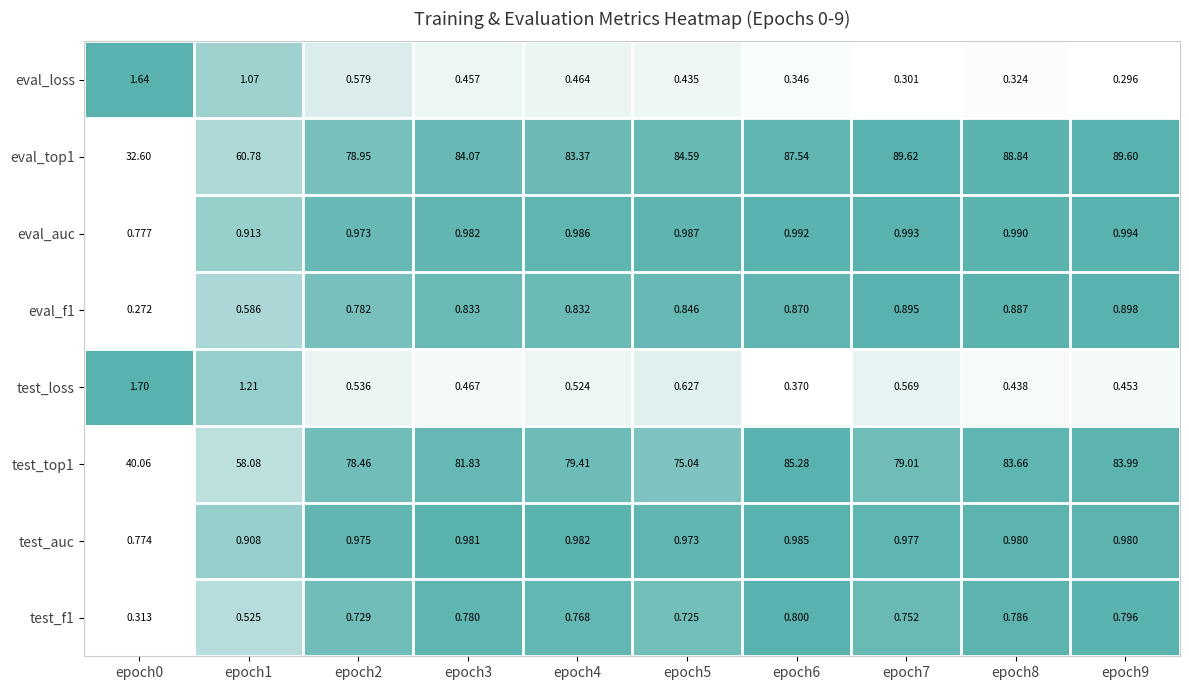

At epoch5, list the series in order from smallest to largest.

eval_loss, test_loss, test_f1, eval_f1, test_auc, eval_auc, test_top1, eval_top1